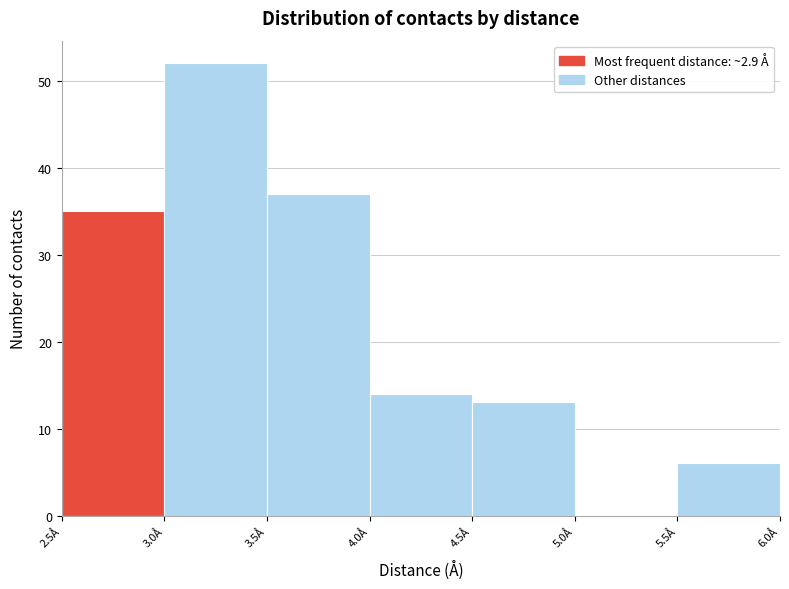

Reading left to right, list every bar in this chart as the range it spans on the x-axis followed by its height. The values are not printed on the chart, so give them approximately, as read against the axis.

2.5 to 3.0: 35
3.0 to 3.5: 52
3.5 to 4.0: 37
4.0 to 4.5: 14
4.5 to 5.0: 13
5.0 to 5.5: 0
5.5 to 6.0: 6